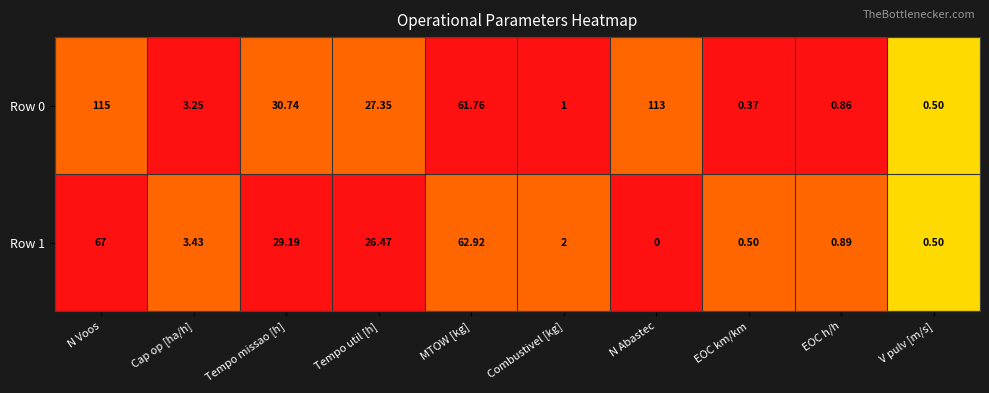

Is the value of Row 1 at MTOW [kg] greater than the value of Row 0 at EOC km/km?

Yes